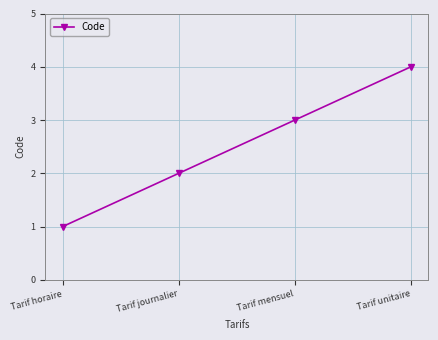

What value does the data have at Tarif horaire?

1